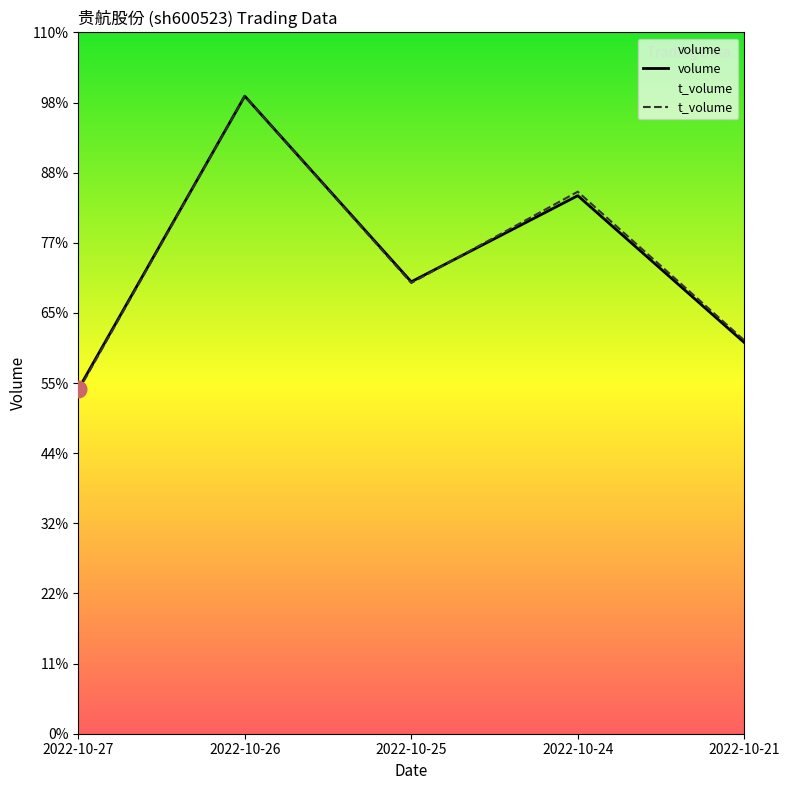

Rank the categories by t_volume value from highest to lowest.

2022-10-26, 2022-10-24, 2022-10-25, 2022-10-21, 2022-10-27